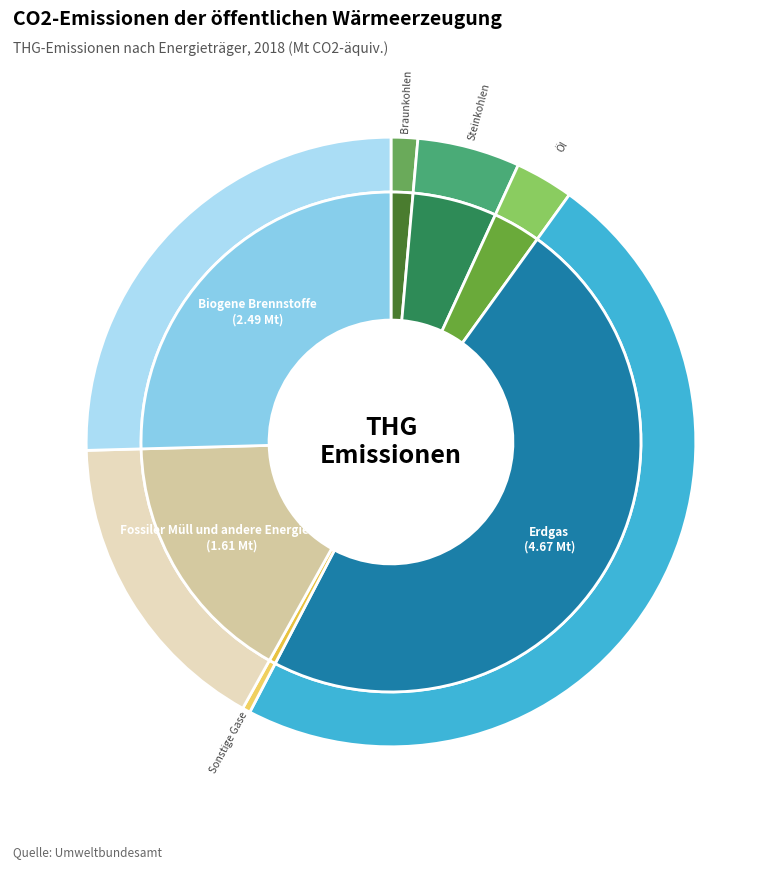

To the nearest percent, what is the difference between the Fossiler Müll und andere Energieträger and Biogene Brennstoffe slice percentages?

9%